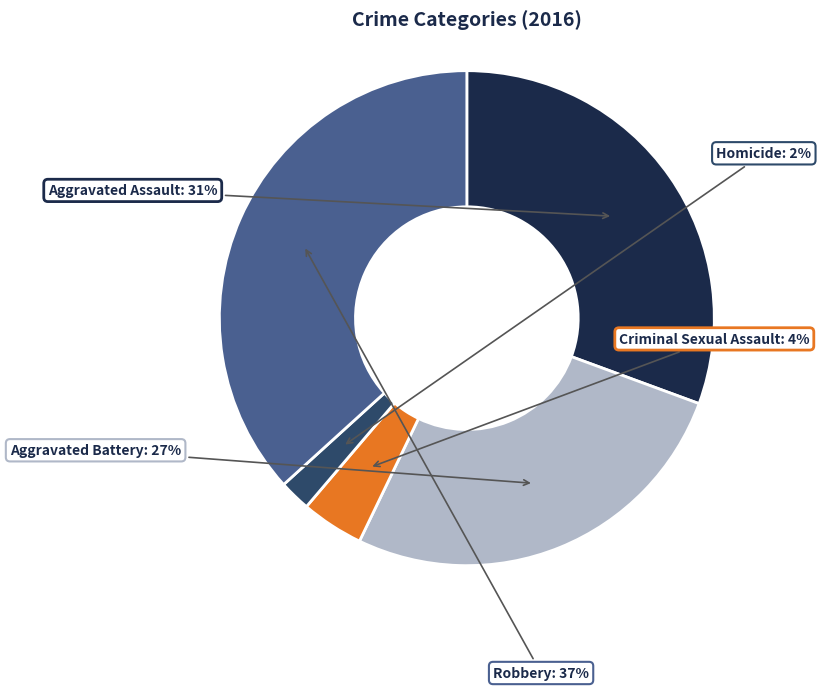

Does Homicide represent more than half of the total?

No